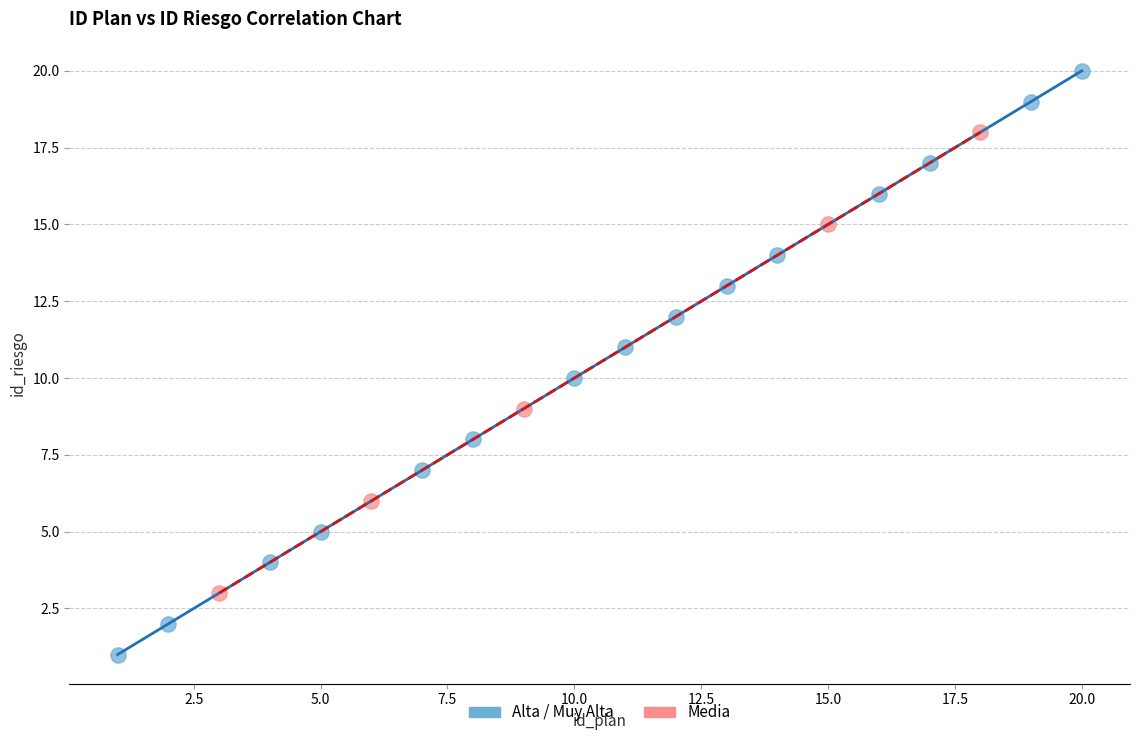

Which series reaches the maximum Y coordinate?

Alta / Muy Alta